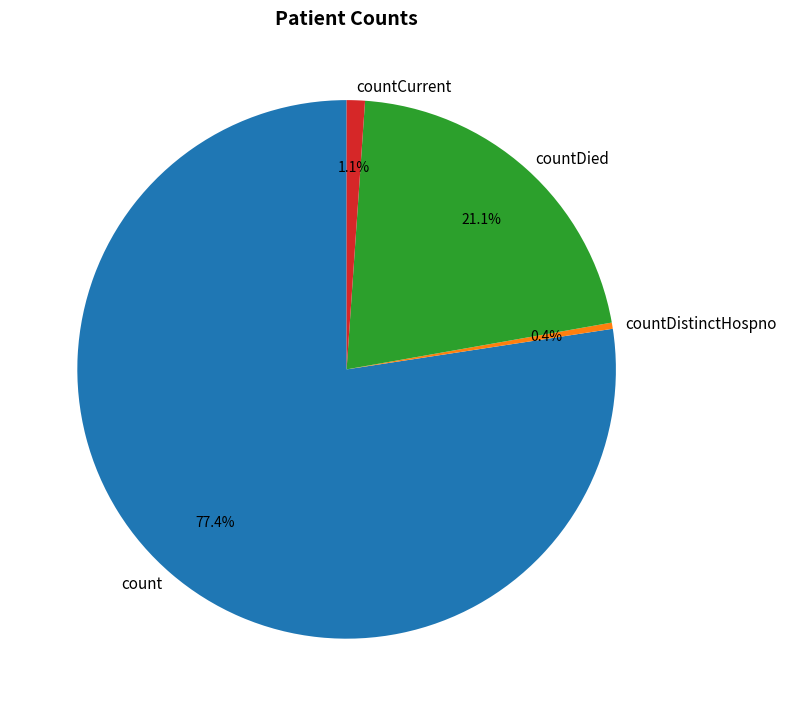

Between countDied and count, which is larger?

count